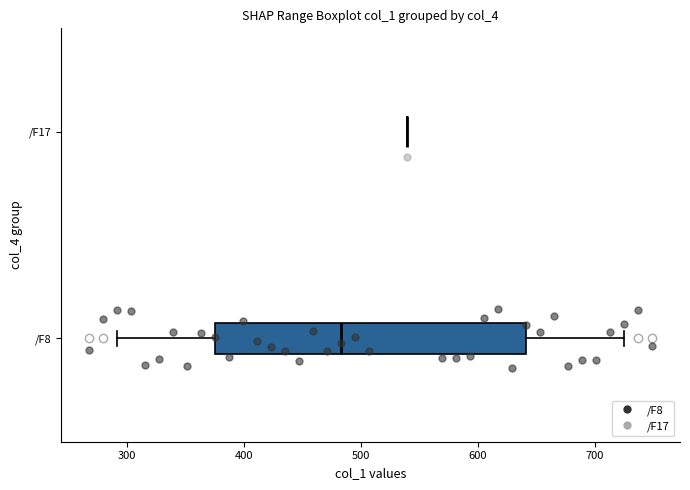

Reading bottom to top, transcribe this box plot: for each box, give where its median line is, the range the box spans, and where its two whiskers end, as read against the x-axis. The values are not printed on the chart, so give them approximately, as read against the axis.

/F8: median 480, box 380 to 640, whiskers 290 to 720
/F17: box collapsed to a line at 540, whiskers 540 to 540